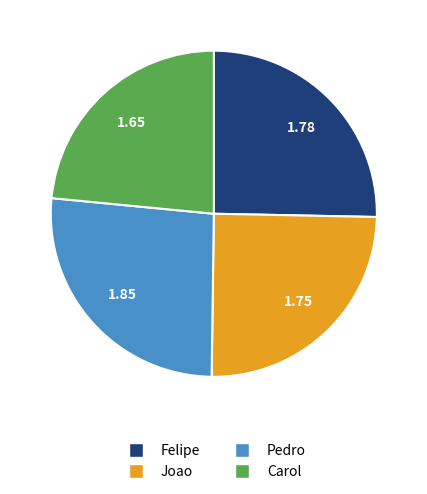

Is there any slice that represents more than half of the pie?

No